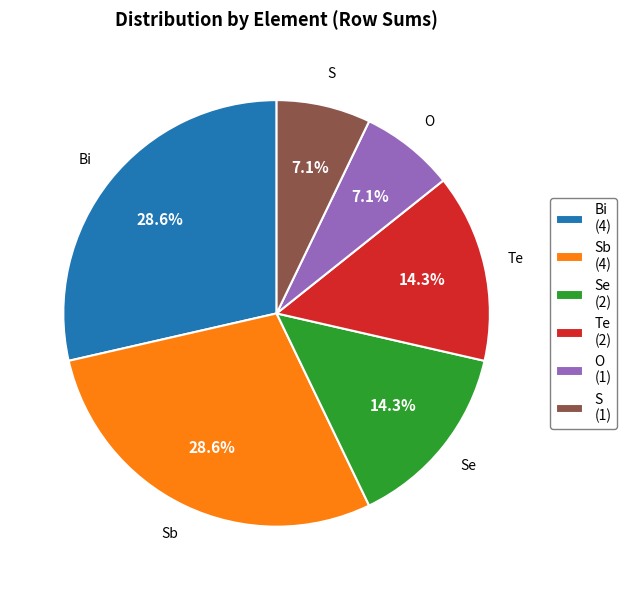

Which has a higher value, Bi (4) or Se (2)?

Bi (4)